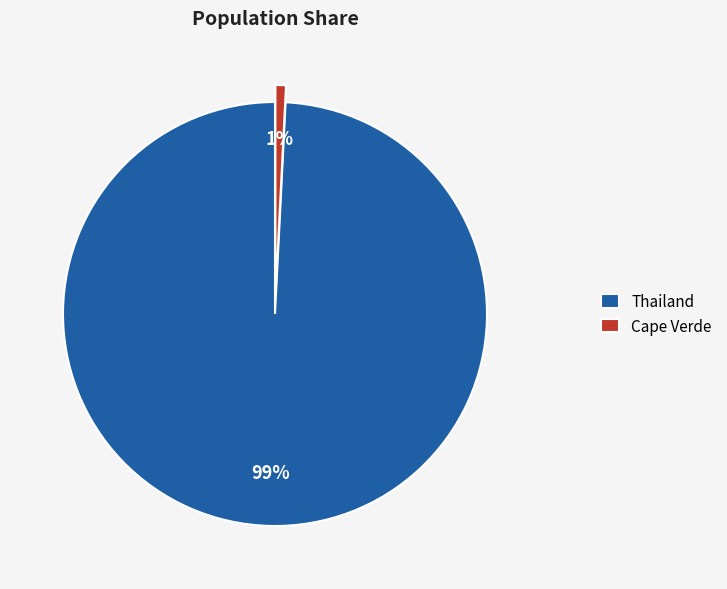

Count the number of slices in the pie.

2